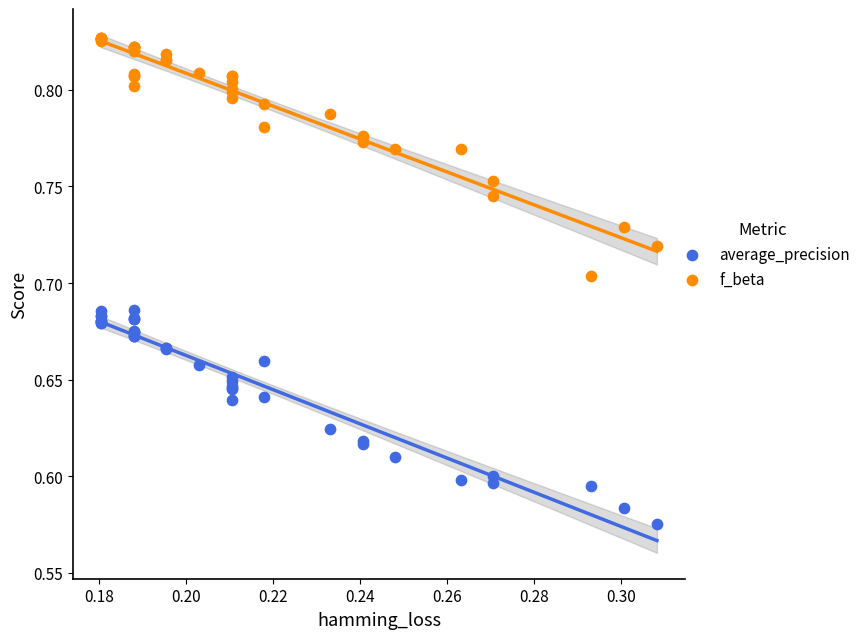

Which series contains the lowest Y value?

average_precision